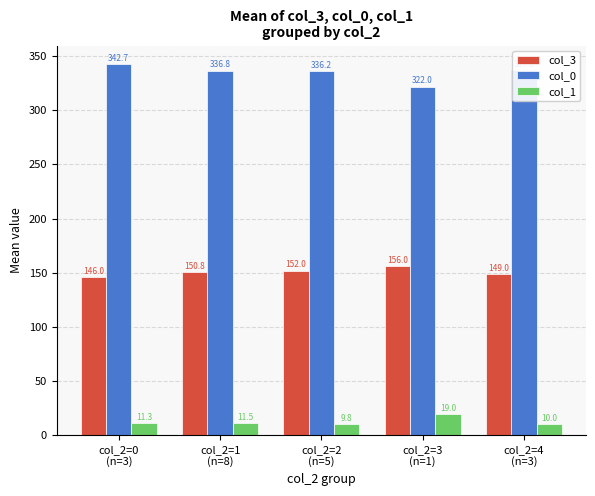

At how many categories does at least one series exceed 290?

5